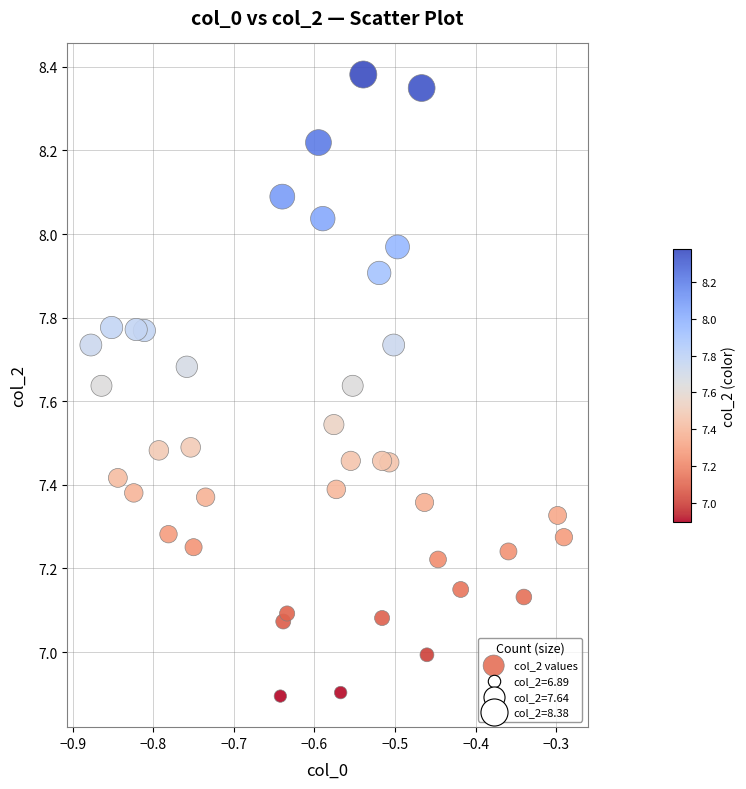

What is the range of X values (max minus min)?

0.6